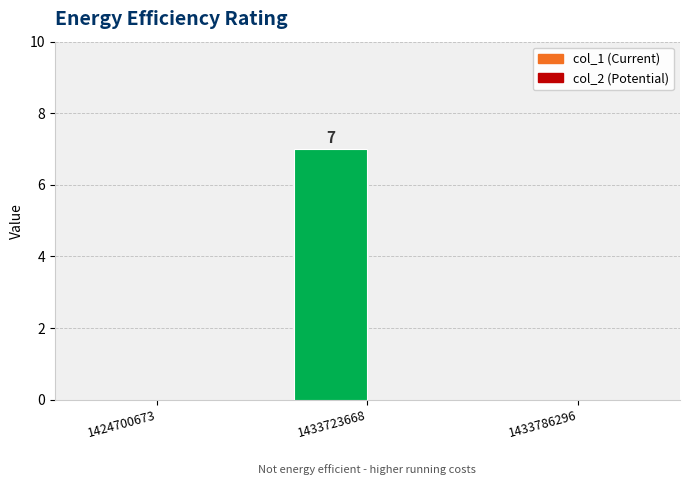

At which category does the chart reach its peak across all series?

1433723668